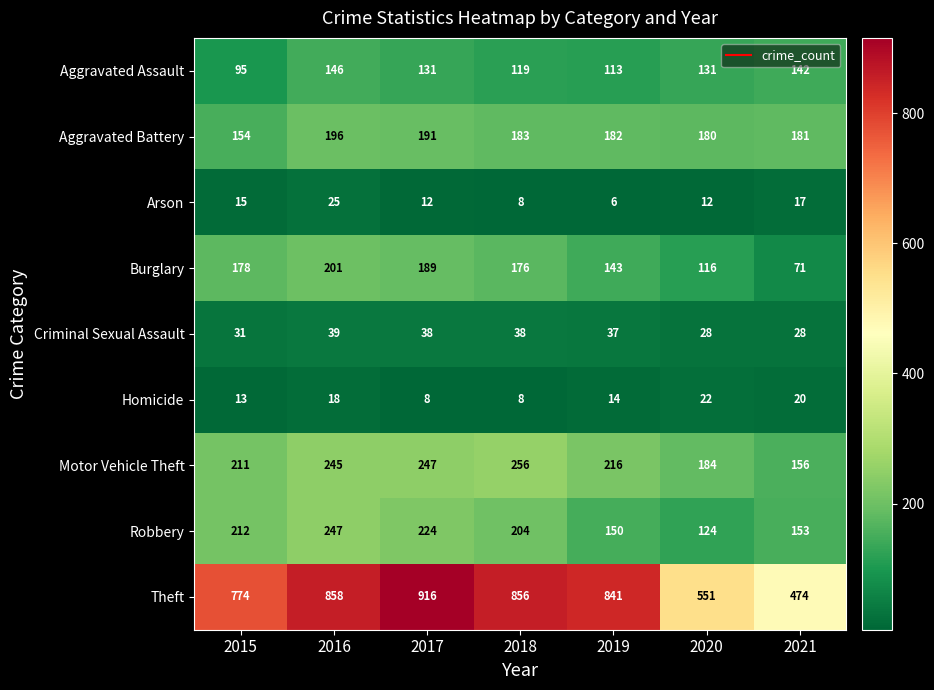

At which category is the sum across all series the highest?

2016